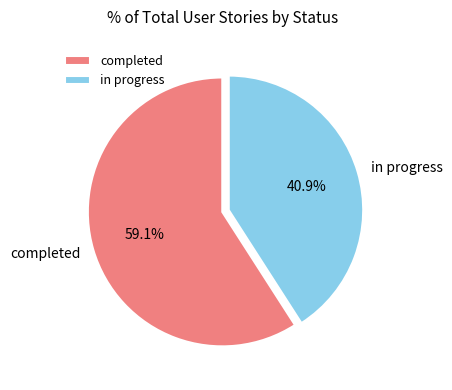

How many slices are in this pie chart?

2